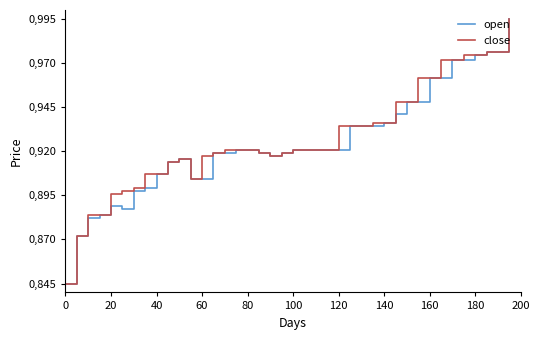

Which series has the widest spread of values?

open